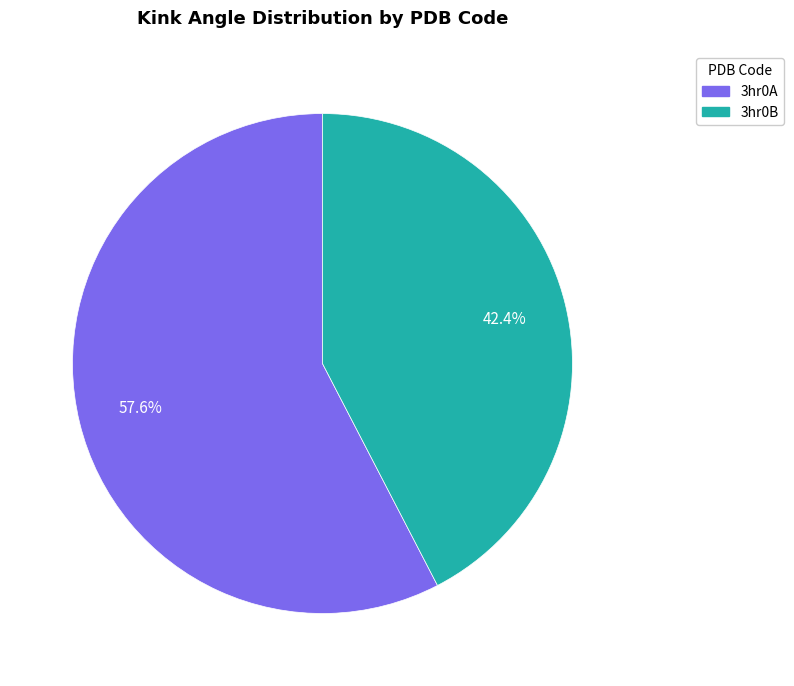

Which category has the biggest portion of the pie?

3hr0A